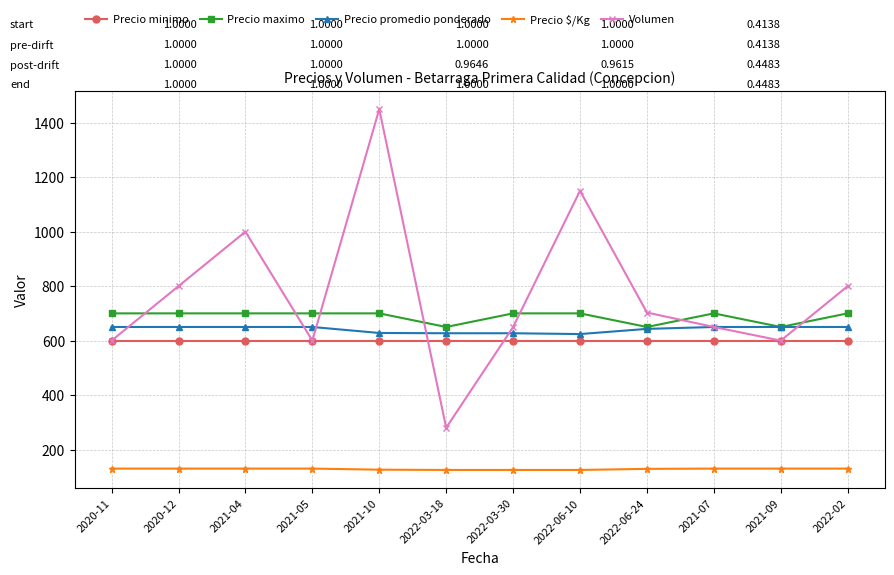

True or false: Precio $/Kg and Precio minimo intersect in this chart.

False